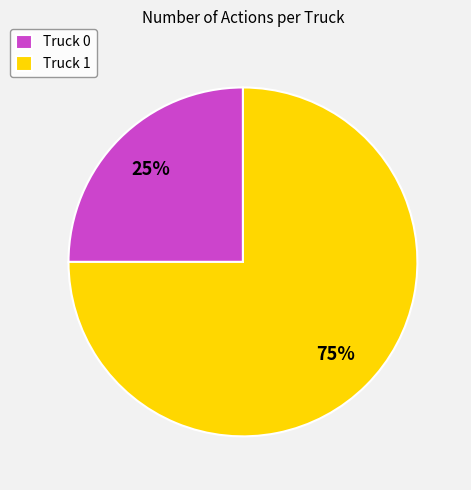

Which category accounts for the majority?

Truck 1